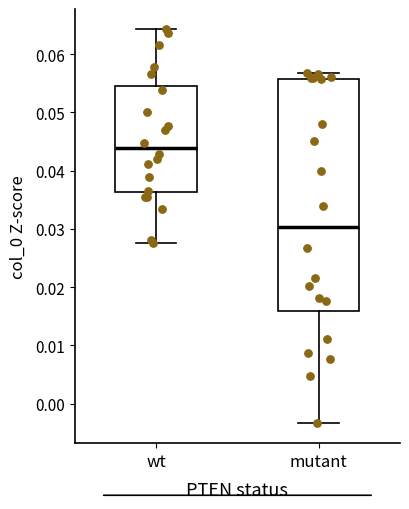

Reading left to right, read every box against the y-axis: the position of its median line, the range the box covers, and the ends of its whiskers. The values are not printed on the chart, so give them approximately, as read against the axis.

wt: median 0.044, box 0.036 to 0.054, whiskers 0.028 to 0.064
mutant: median 0.030, box 0.016 to 0.056, whiskers -0.003 to 0.057